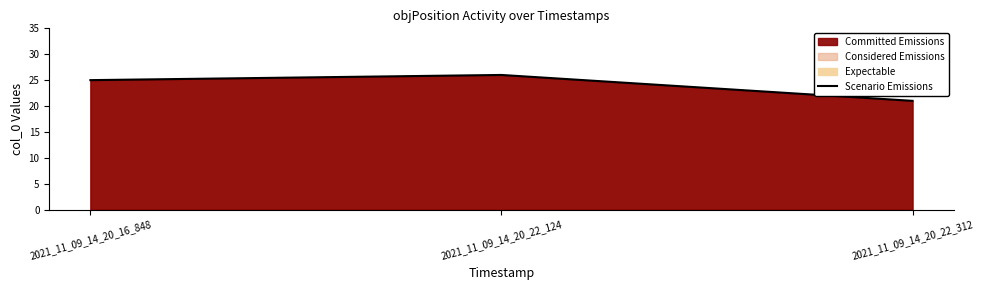

Does the chart have visible grid lines?

No